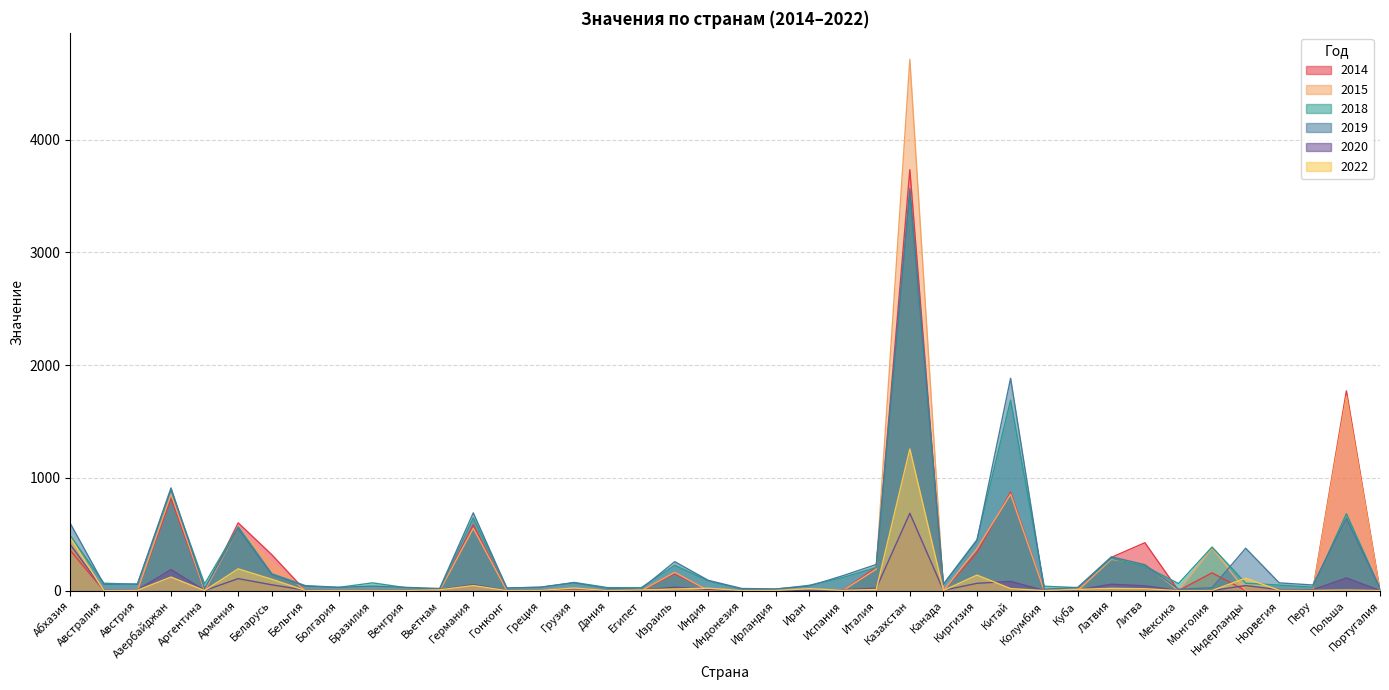

List the labels in order of 2018 value, smallest first.

Вьетнам, Индонезия, Ирландия, Португалия, Гонконг, Венгрия, Египет, Дания, Куба, Болгария, Греция, Перу, Колумбия, Бельгия, Иран, Норвегия, Австрия, Канада, Аргентина, Мексика, Австралия, Нидерланды, Бразилия, Грузия, Индия, Испания, Беларусь, Италия, Литва, Израиль, Латвия, Монголия, Киргизия, Абхазия, Армения, Германия, Польша, Азербайджан, Китай, Казахстан